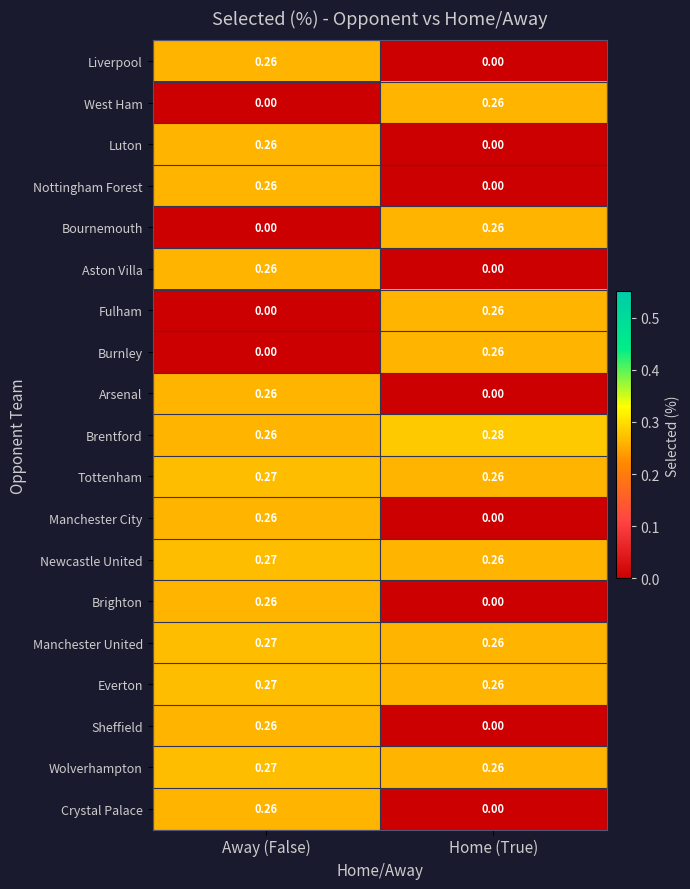

Where is Luton nearest to the value 0?

Home (True)